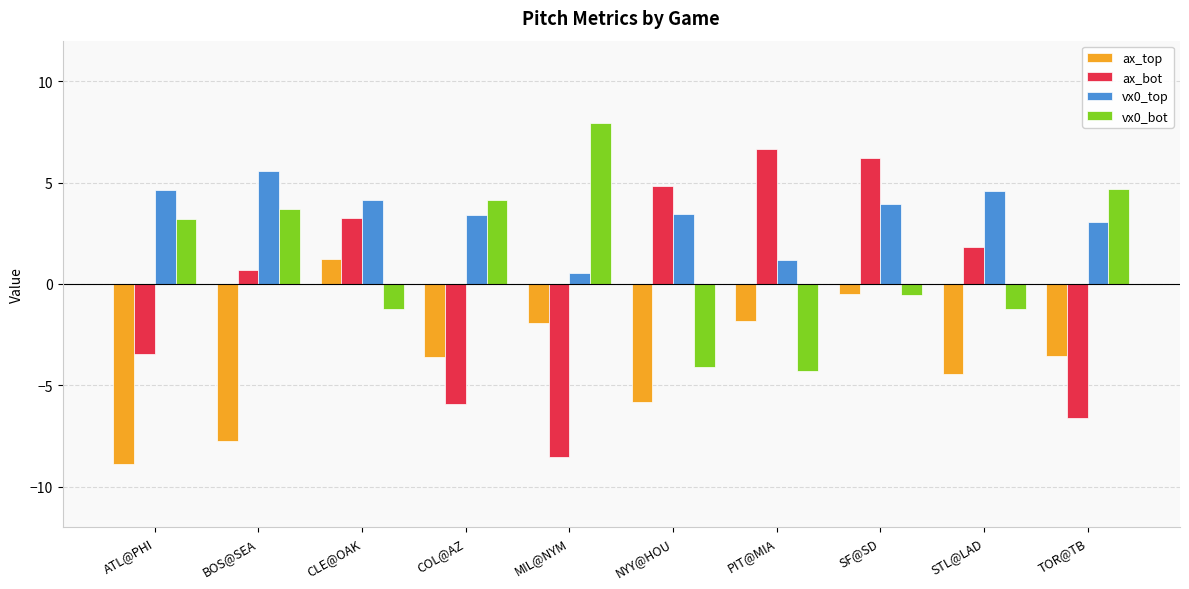

Are the bars horizontal?

No